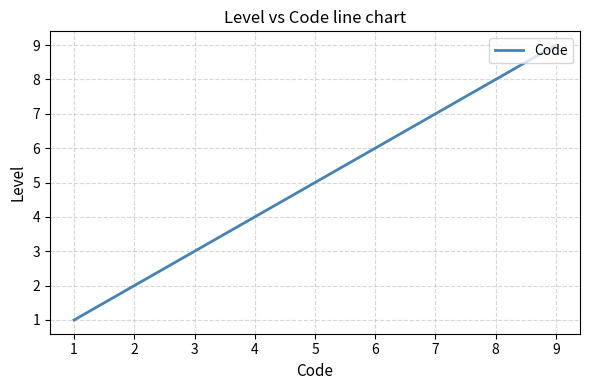

Rank the categories by value from highest to lowest.

9, 8, 7, 6, 5, 4, 3, 2, 1